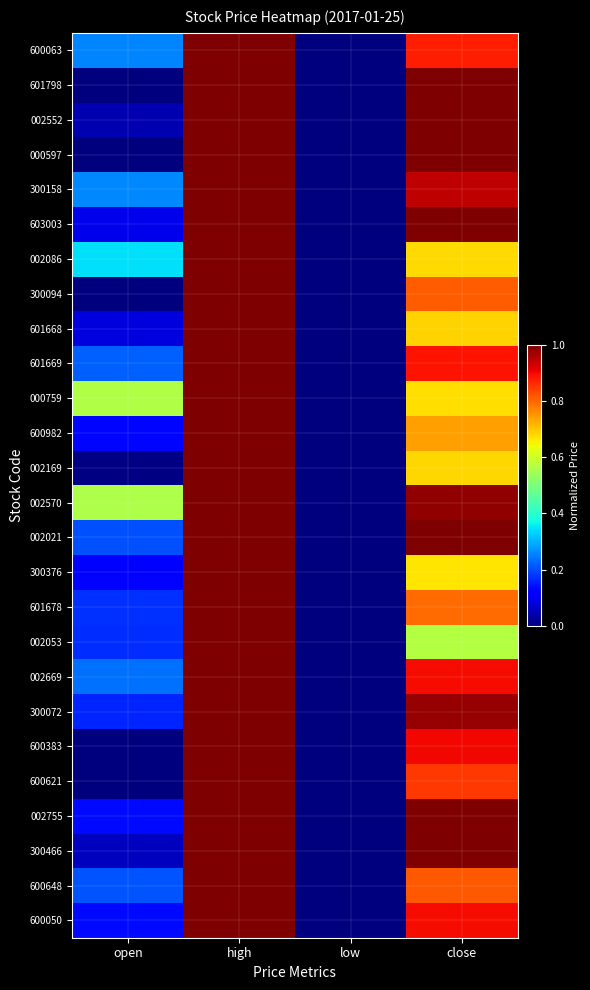

At how many categories does at least one series exceed 0?

3